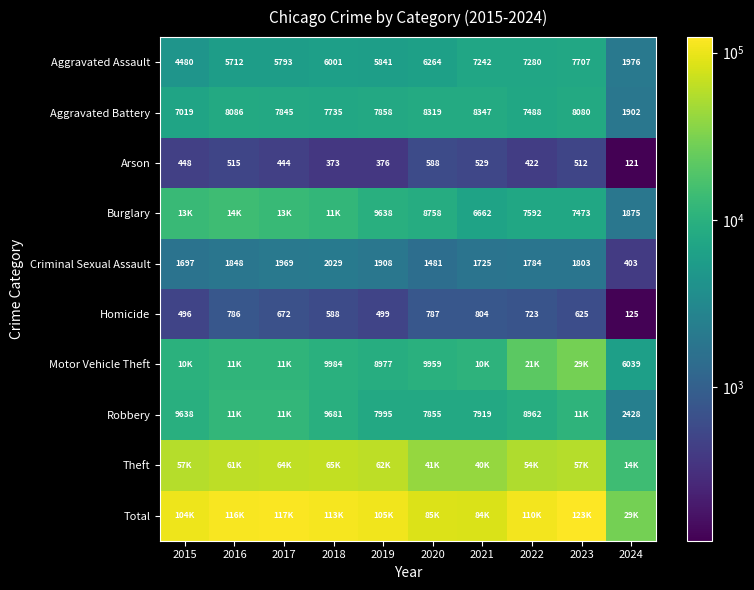

What is the difference between the maximum and minimum values in the Criminal Sexual Assault series?

1626